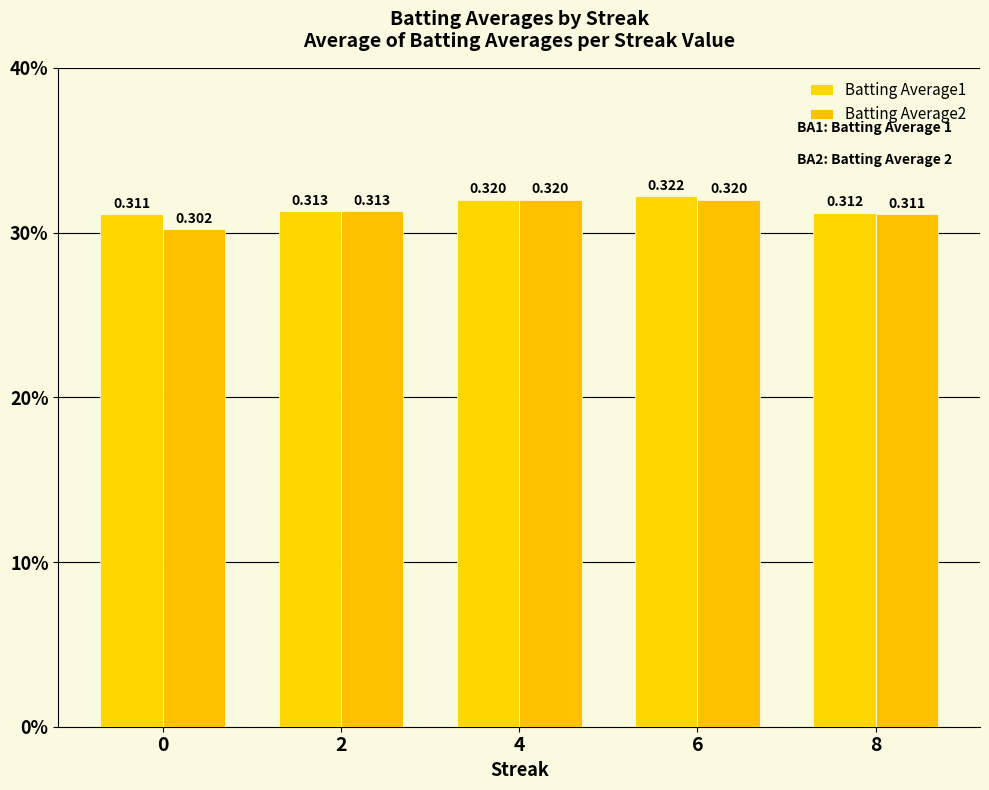

Does the chart contain any negative values?

No